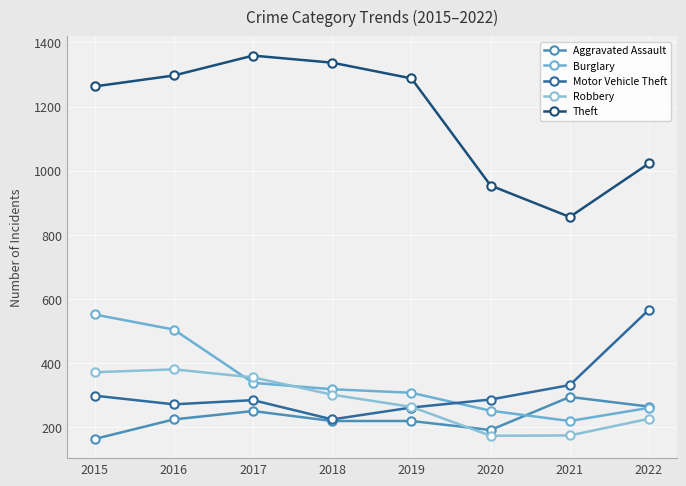

What is the value of the Robbery point at the 6th from the left?

174